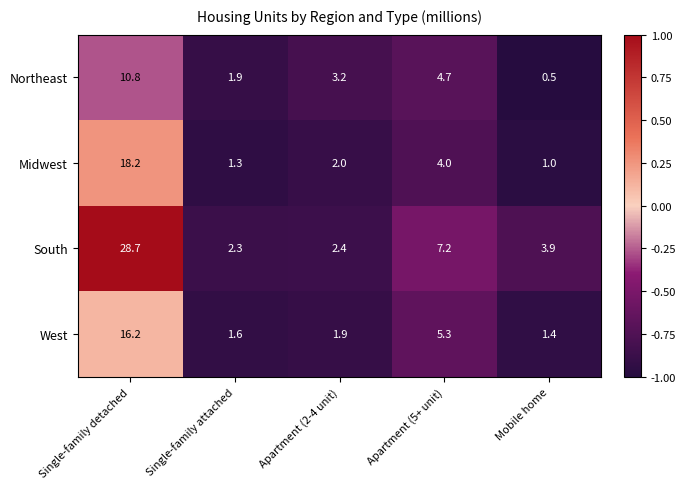

At which category does the chart reach its peak across all series?

Single-family detached